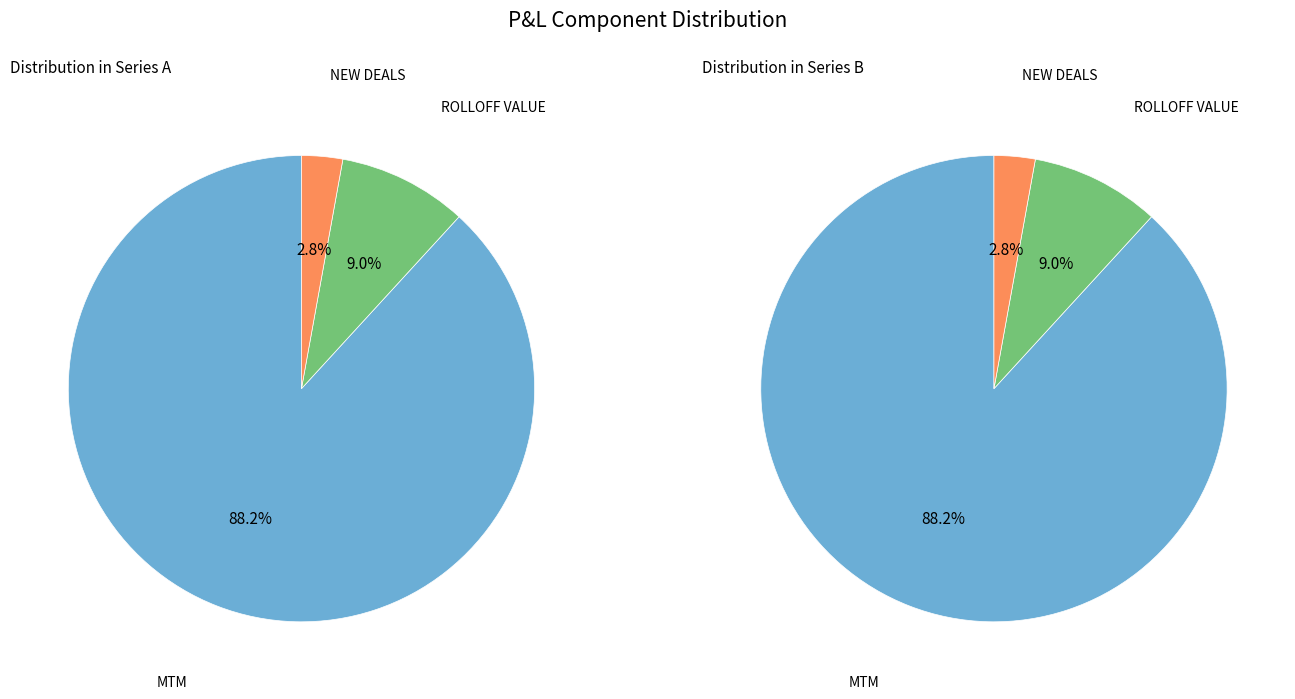

To the nearest percent, what is the difference between the largest and smallest slice percentages?

85%